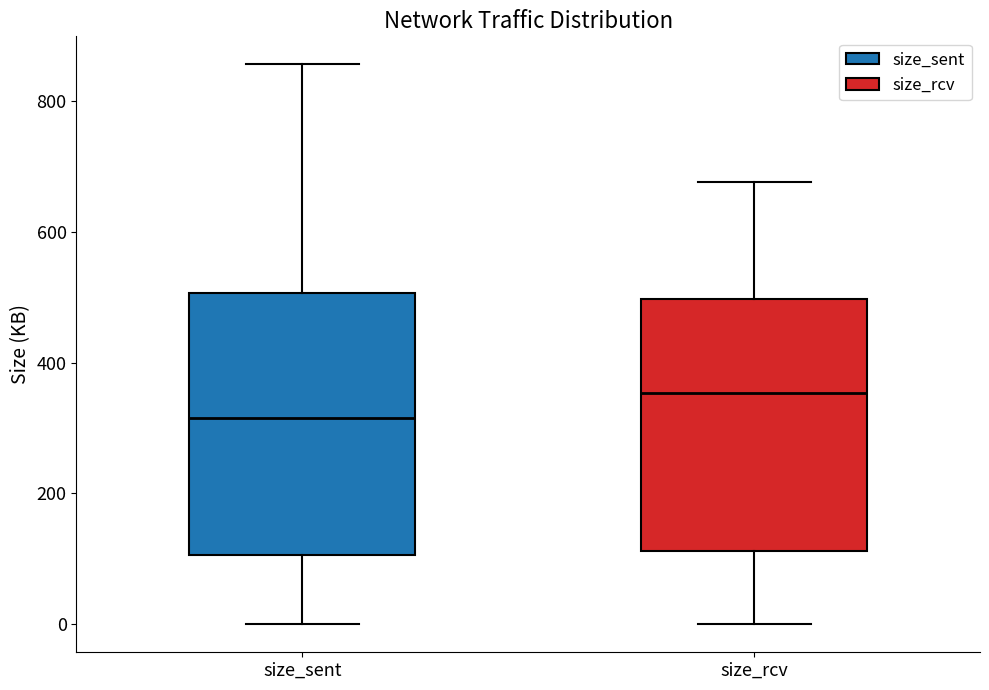

Reading left to right, read every box against the y-axis: the position of its median line, the range the box covers, and the ends of its whiskers. The values are not printed on the chart, so give them approximately, as read against the axis.

size_sent: median 320, box 100 to 500, whiskers 0 to 860
size_rcv: median 360, box 120 to 500, whiskers 0 to 680